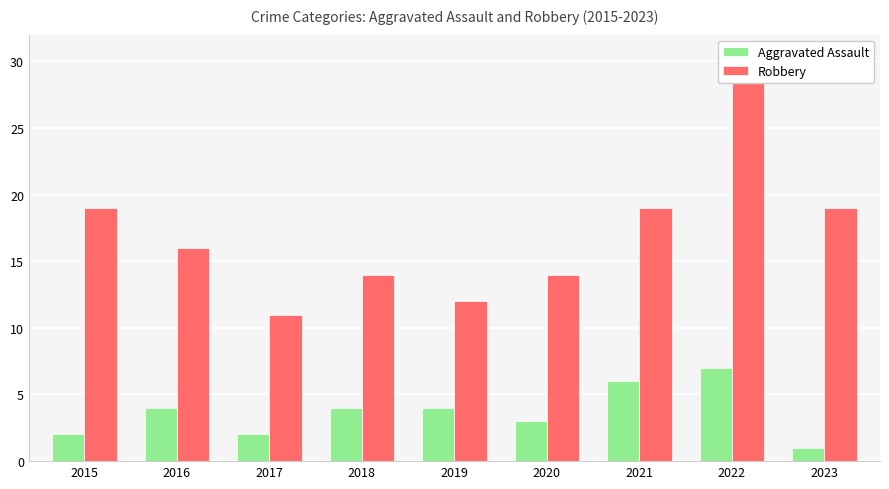

What value does the Aggravated Assault series have at 2017?

2